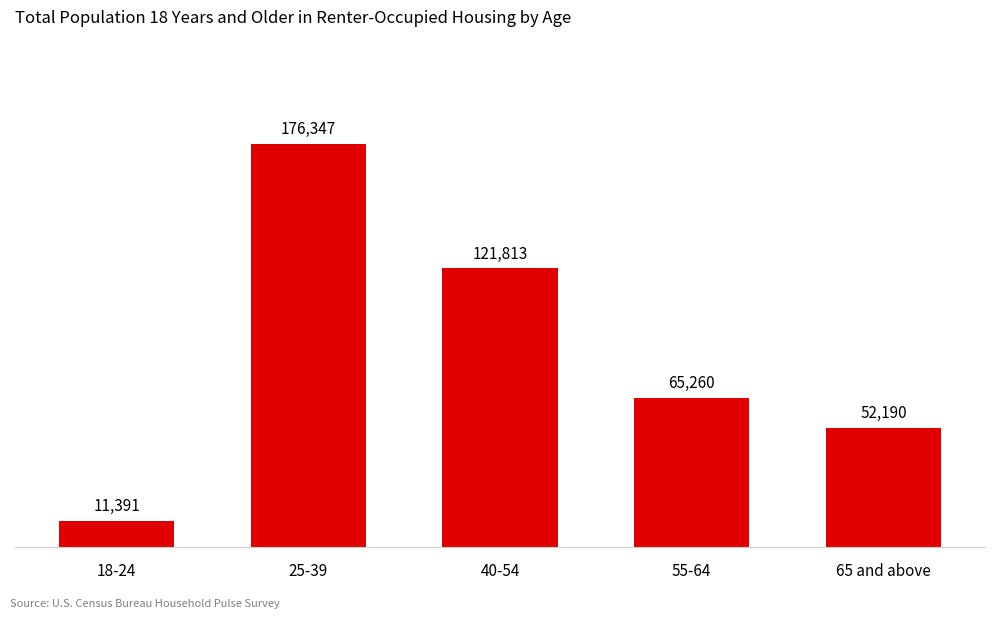

True or false: the data shows 19301 at 18-24.

False